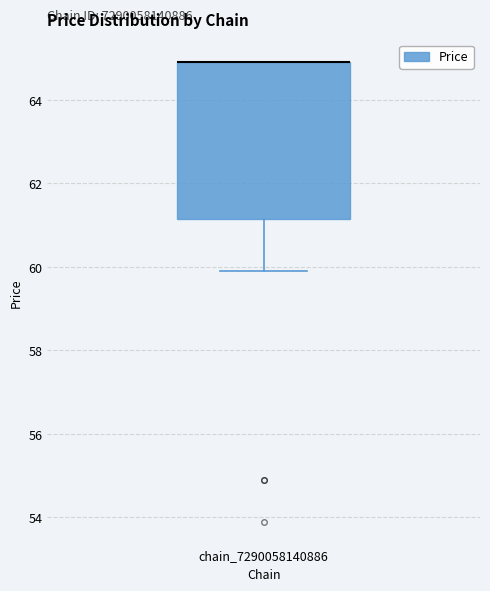

Read this box plot against the y-axis: the position of the median line, the range covered by the box, and the ends of both whiskers. The values are not printed on the chart, so give them approximately, as read against the axis.

median 65.0 (drawn on the box's upper edge), box 61.2 to 65.0, whiskers 60.0 to 65.0